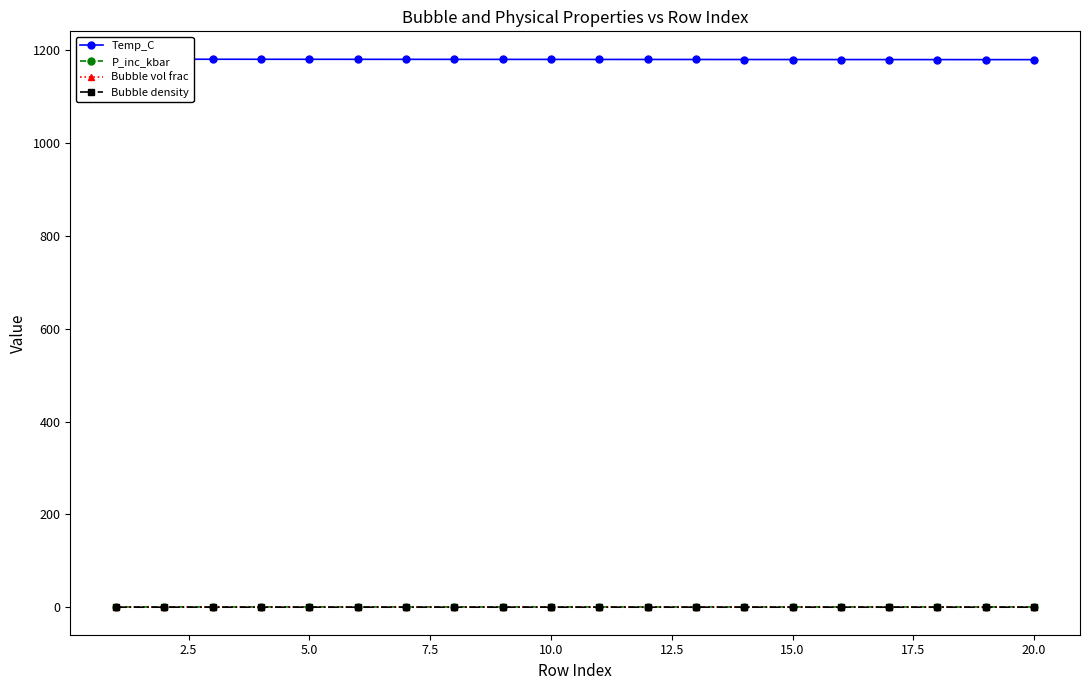

Does the chart display data point markers on the line(s)?

Yes